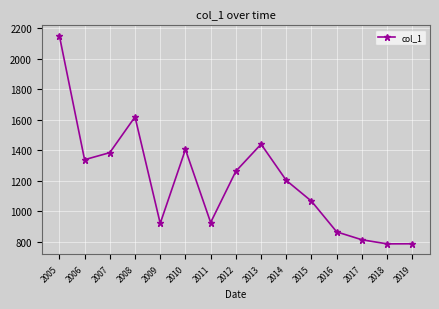

What is the greatest value displayed?

2151.6